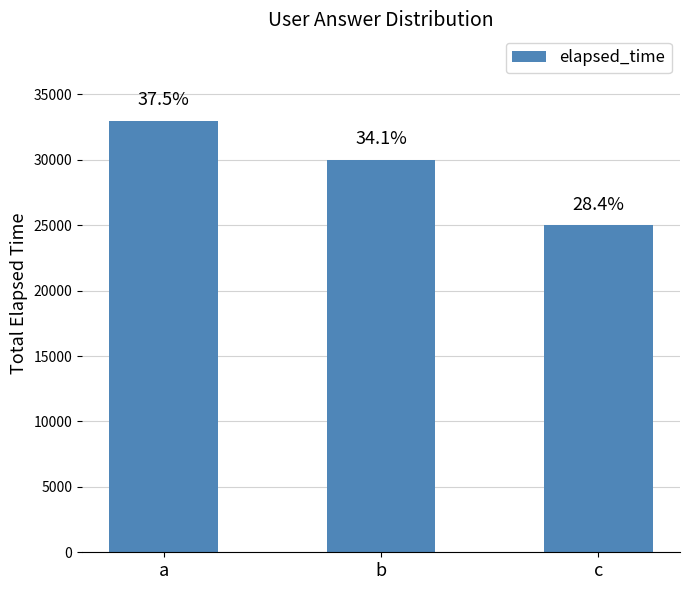

Approximately how many times larger is the value at b compared to a?

0.9